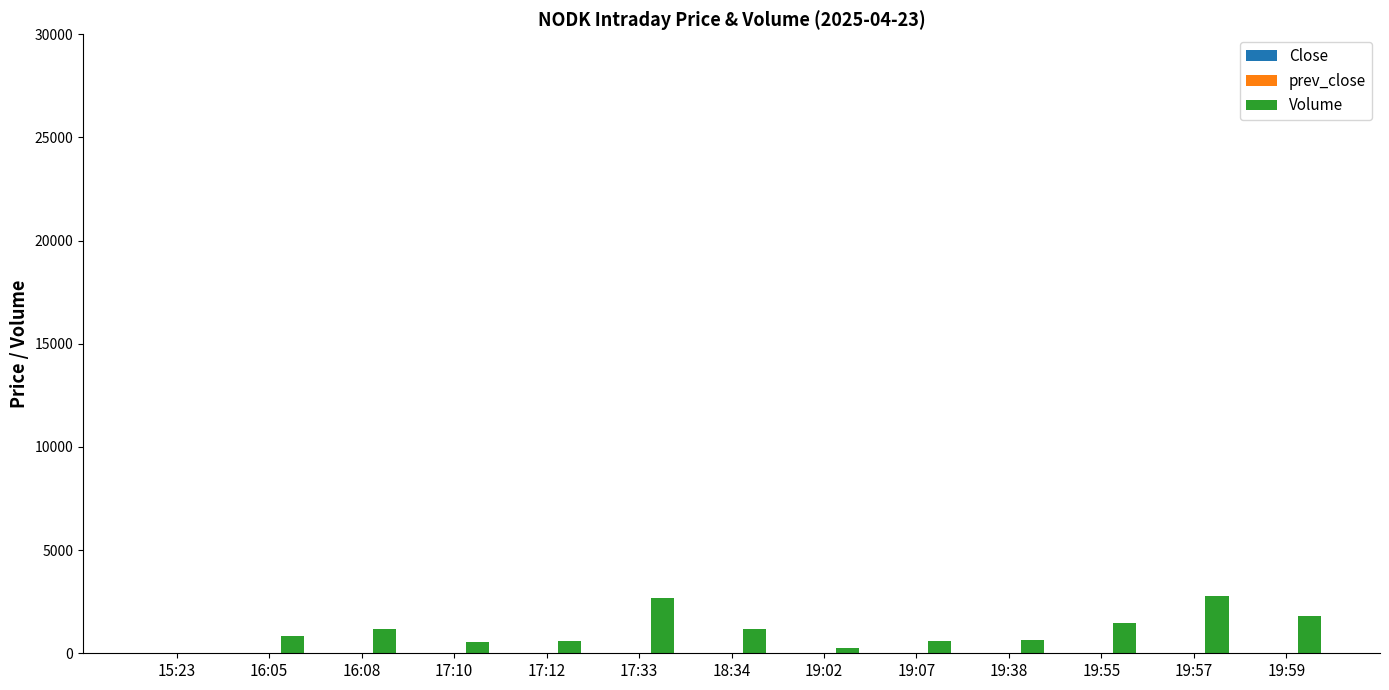

What is the greatest value displayed?

2791.0